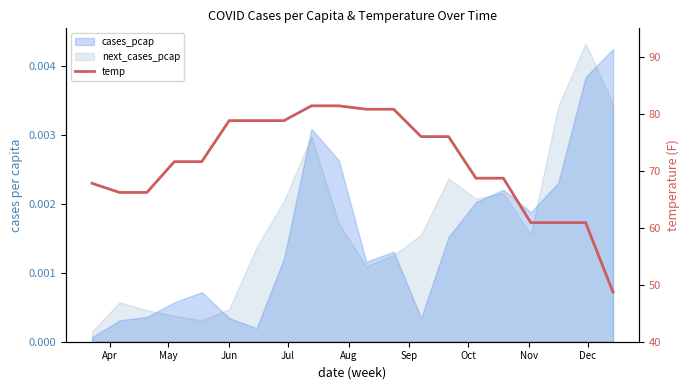

What is the sum of all values?

1425.0